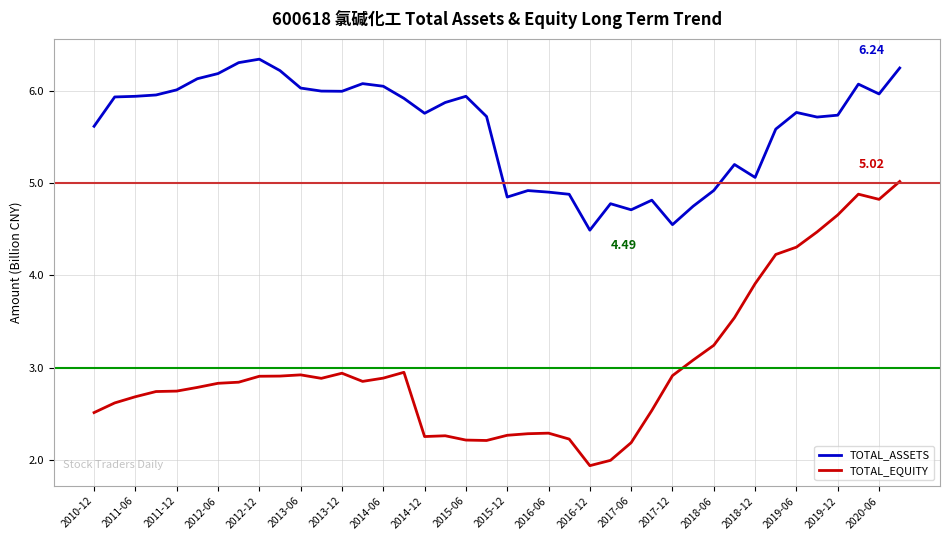

Which series has the widest spread of values?

TOTAL_EQUITY